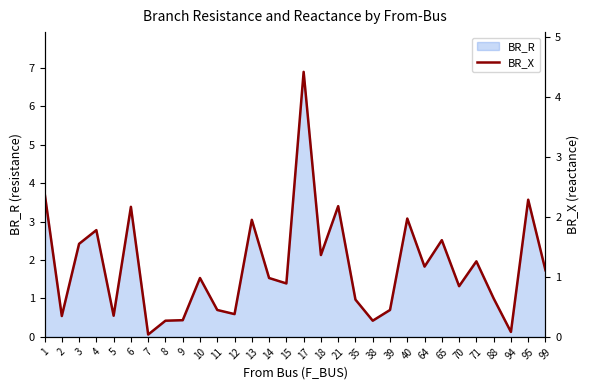

What is the change in value from 10 to 35?

-0.4